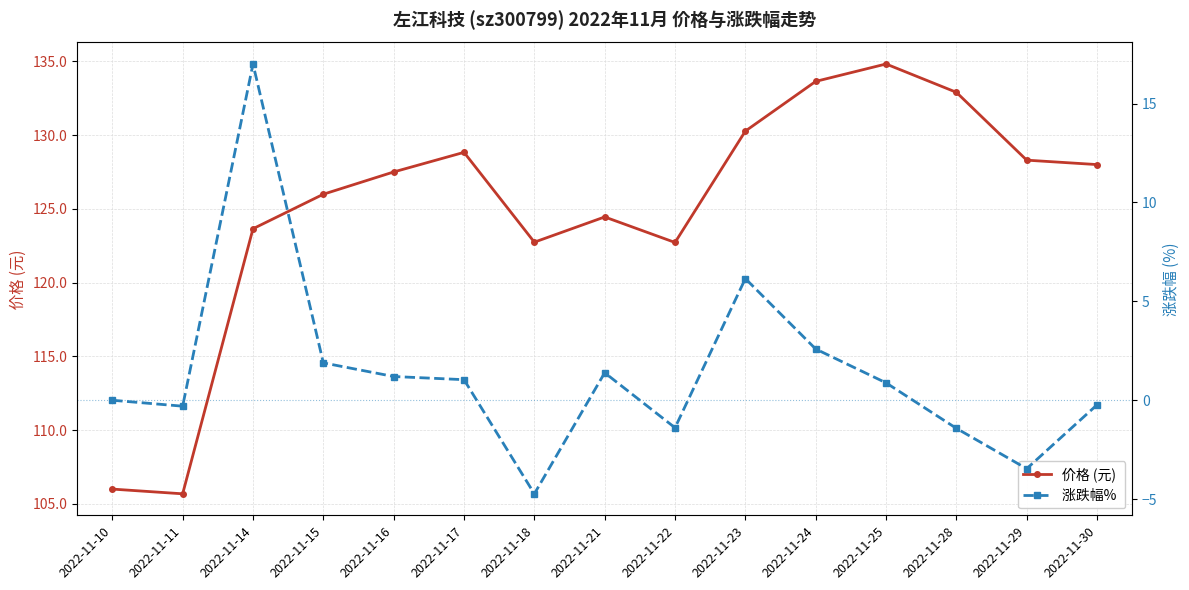

Which category has the highest value in the 价格 (元) series?

2022-11-25